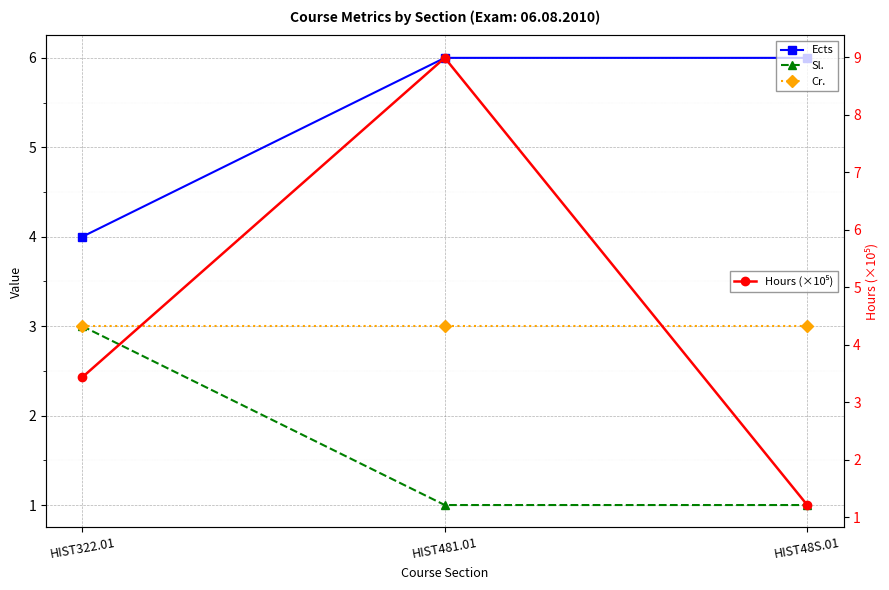

Count the number of categories in the chart.

3